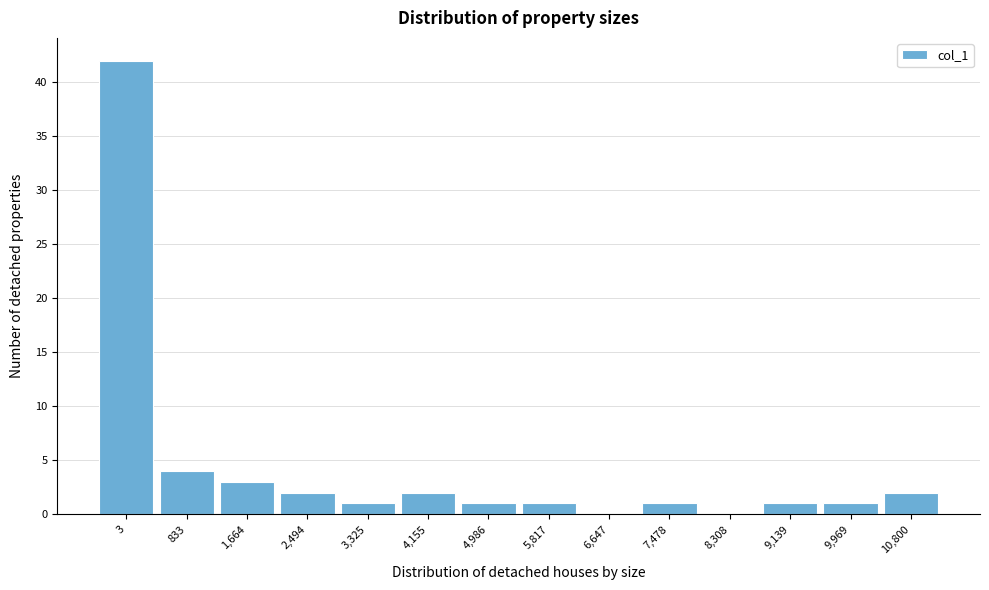

Reading left to right, transcribe all the data shown in this chart.

3=42	833=4	1,664=3	2,494=2	3,325=1	4,155=2	4,986=1	5,817=1	6,647=0	7,478=1	8,308=0	9,139=1	9,969=1	10,800=2